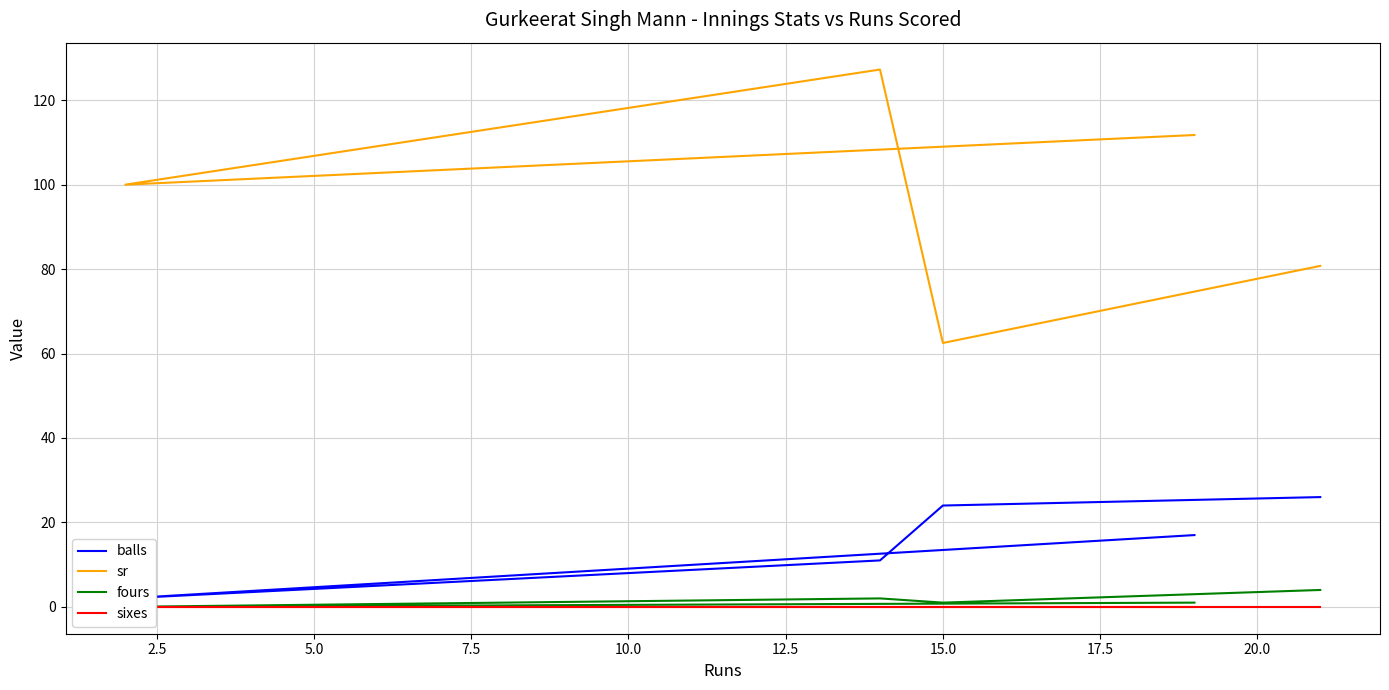

True or false: sixes and fours cross at least once.

False